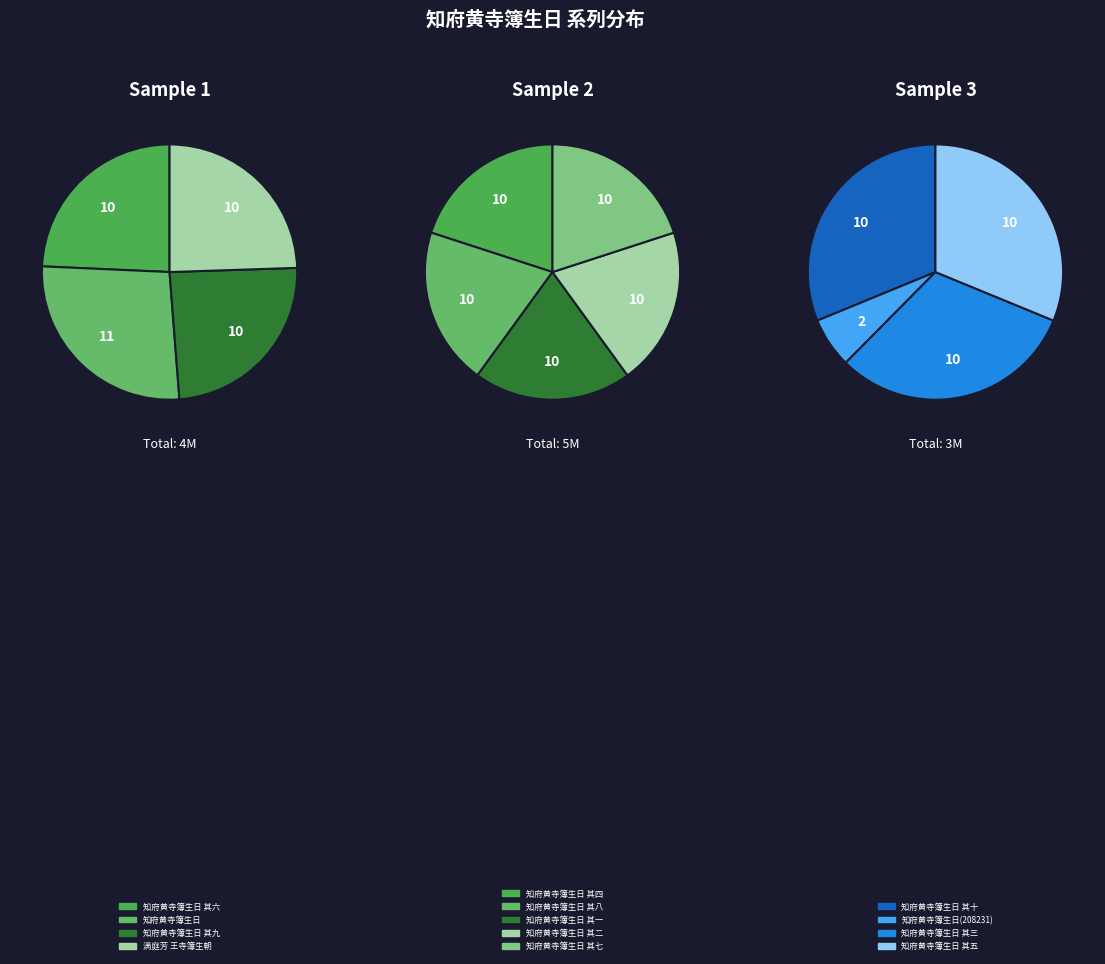

To the nearest percent, what percentage of the pie is 知府黄寺簿生日 其五?

8%